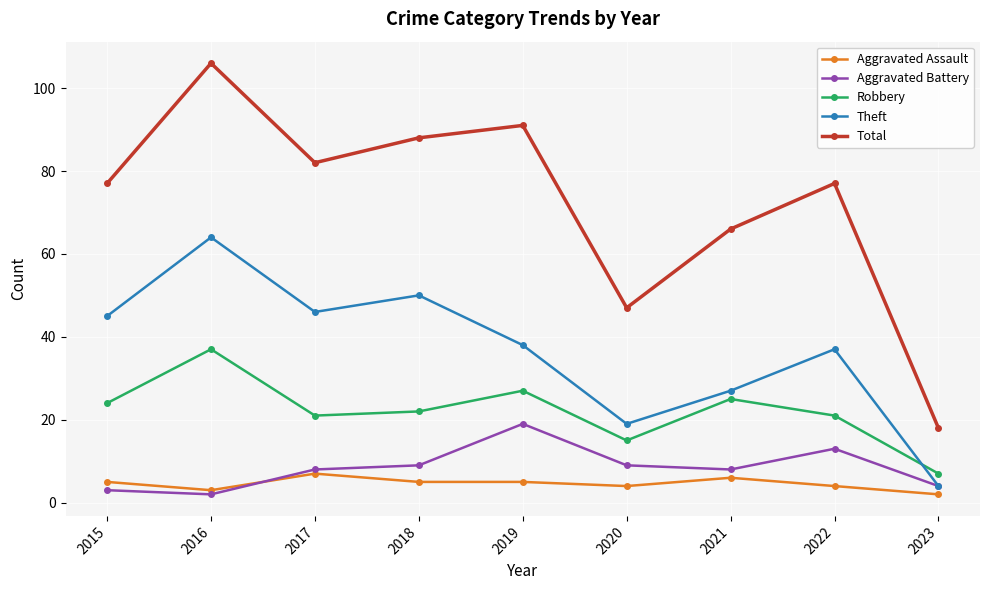

Count the number of data series in this chart.

5